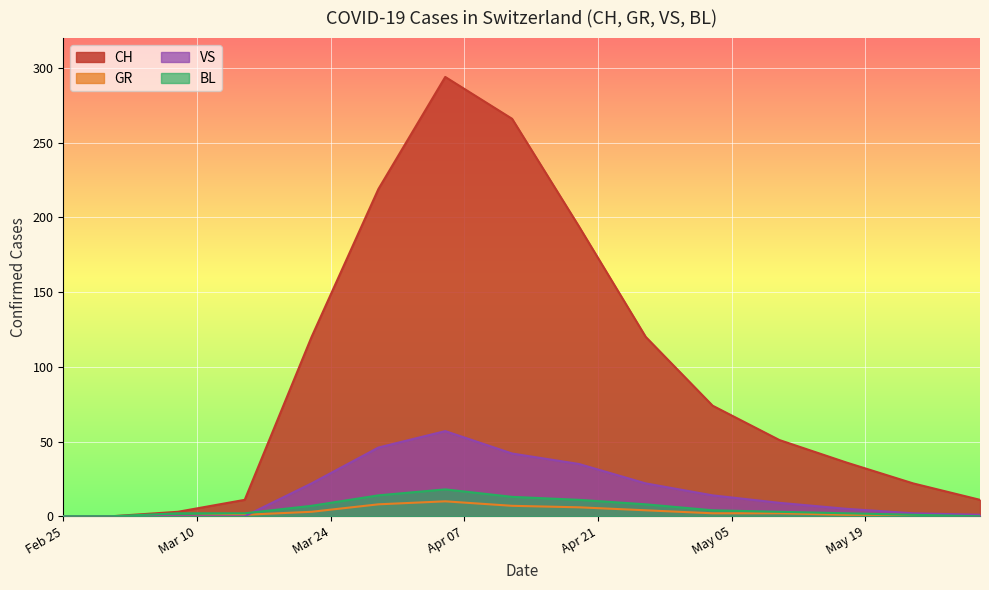

Rank the series by their maximum value, from highest to lowest.

CH, VS, BL, GR